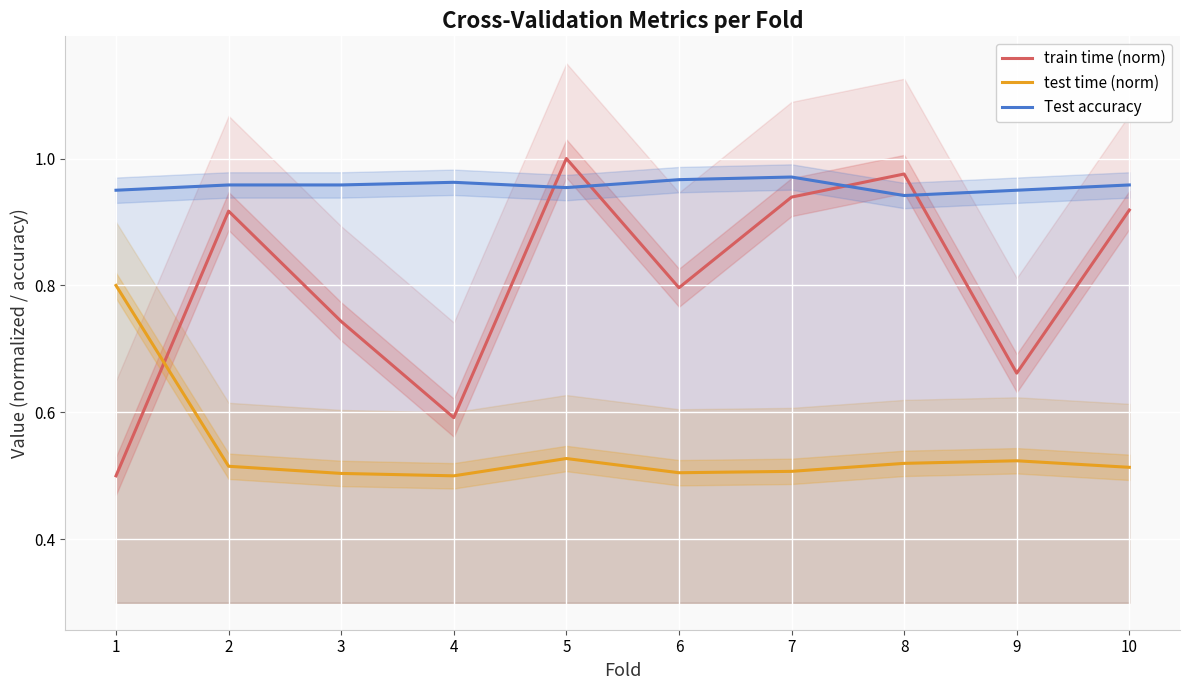

Which series has the largest total across all categories?

Test accuracy